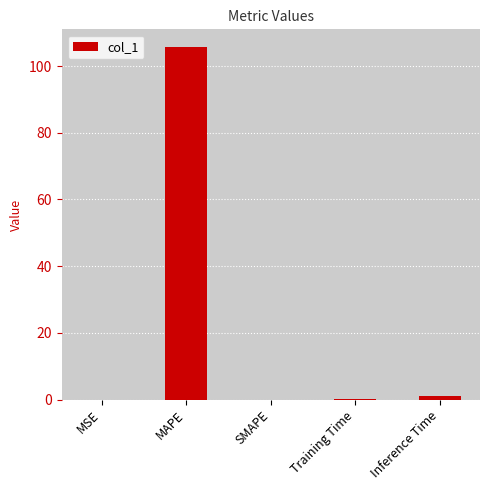

What is the sum of all values?

106.8